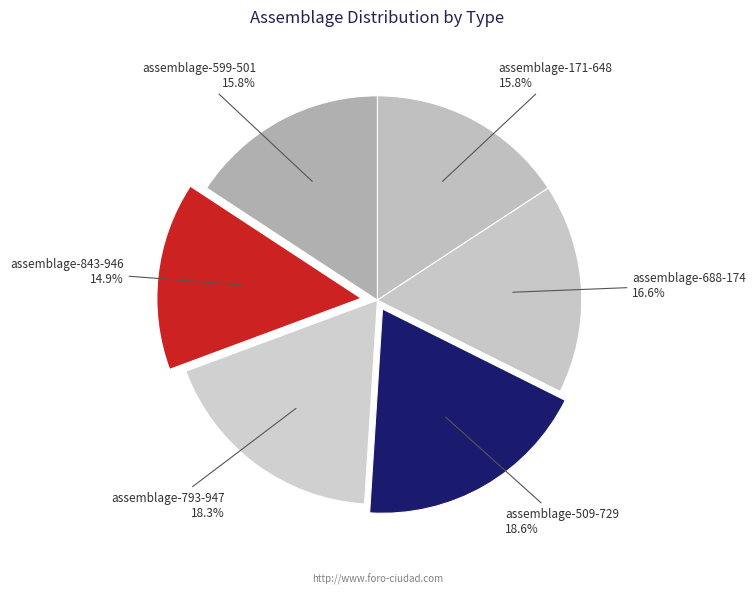

Count the number of slices in the pie.

6